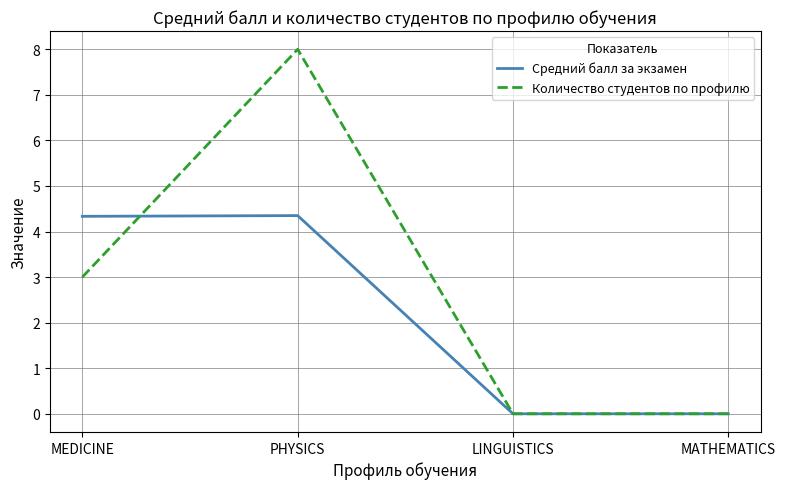

Which series has the largest total across all categories?

Количество студентов по профилю